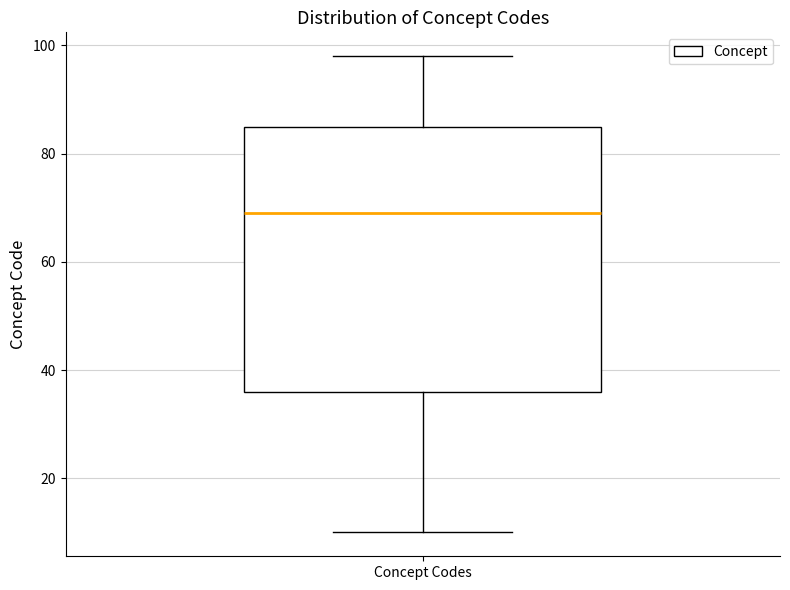

Where does the lower whisker of the box for Concept Codes end on the y-axis? The values are not printed on the chart, so give them approximately, as read against the axis.

10